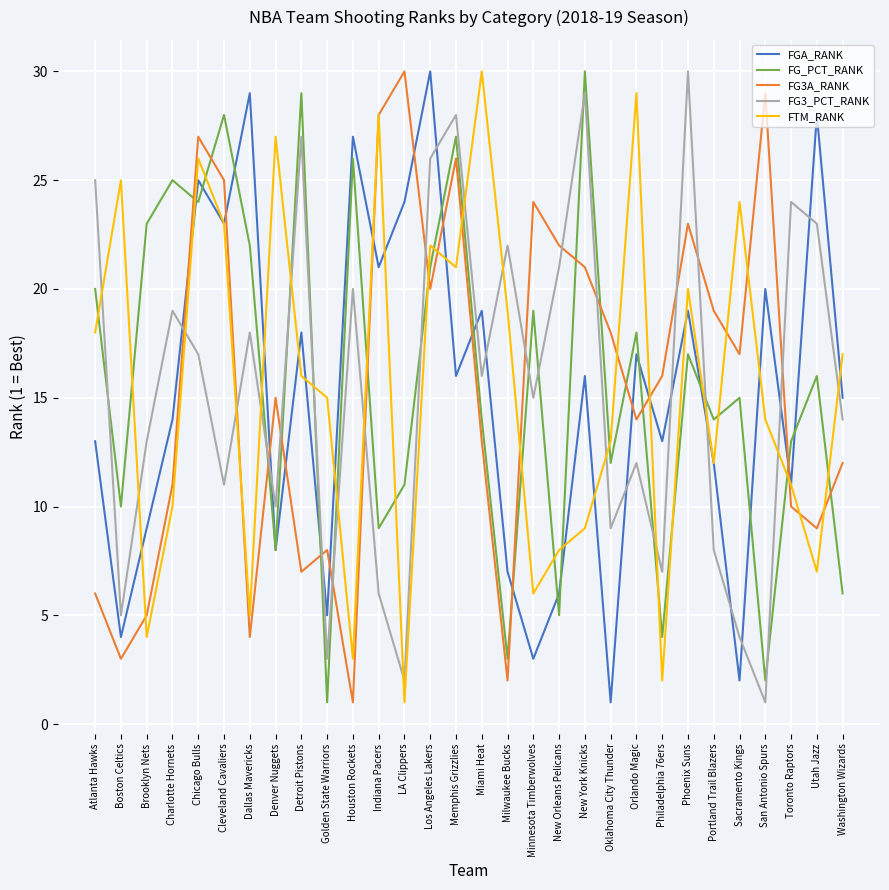

What is the lowest value of the FTM_RANK series?

1